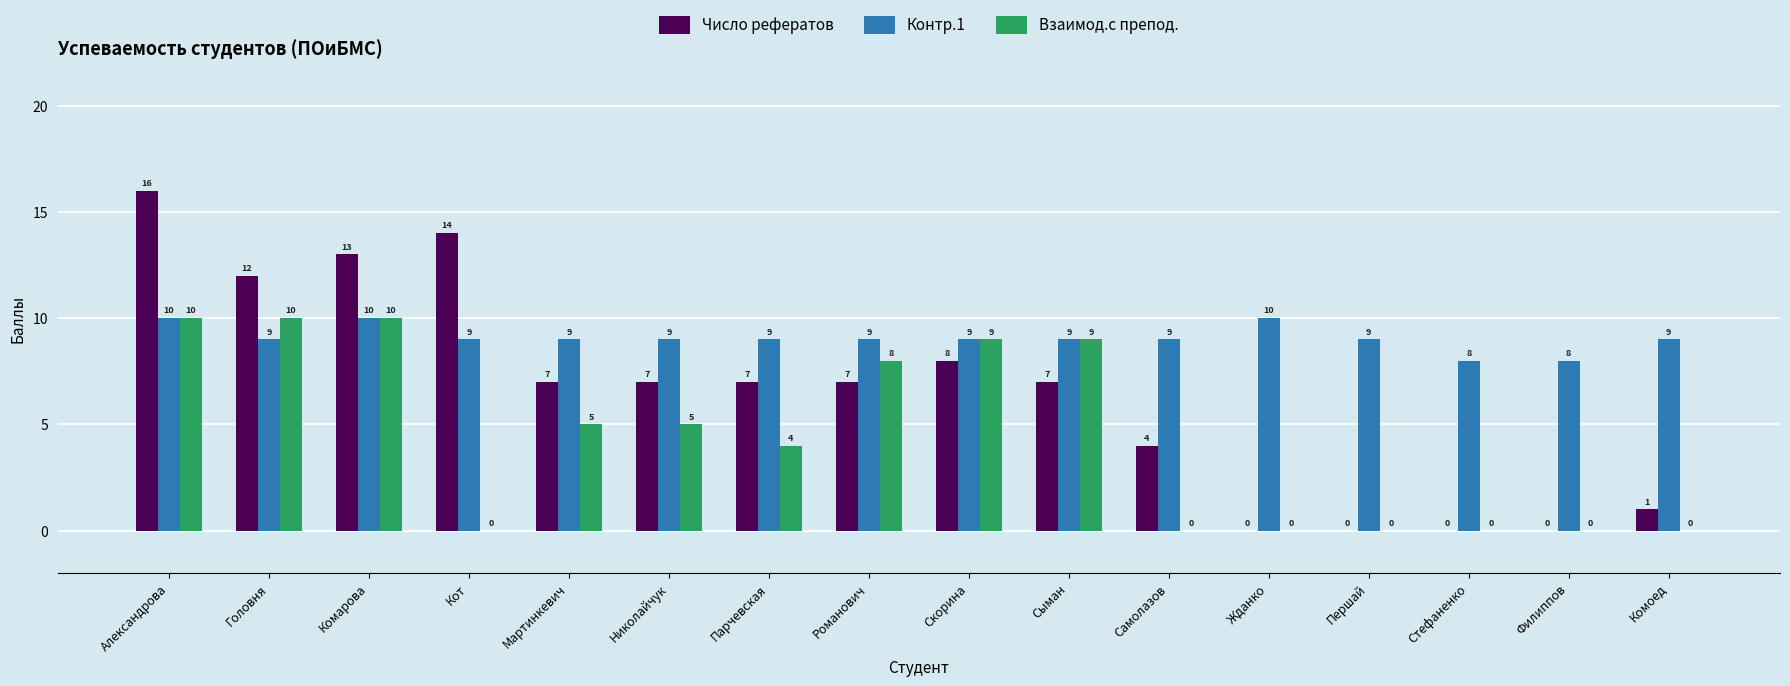

How many series are shown in this chart?

3